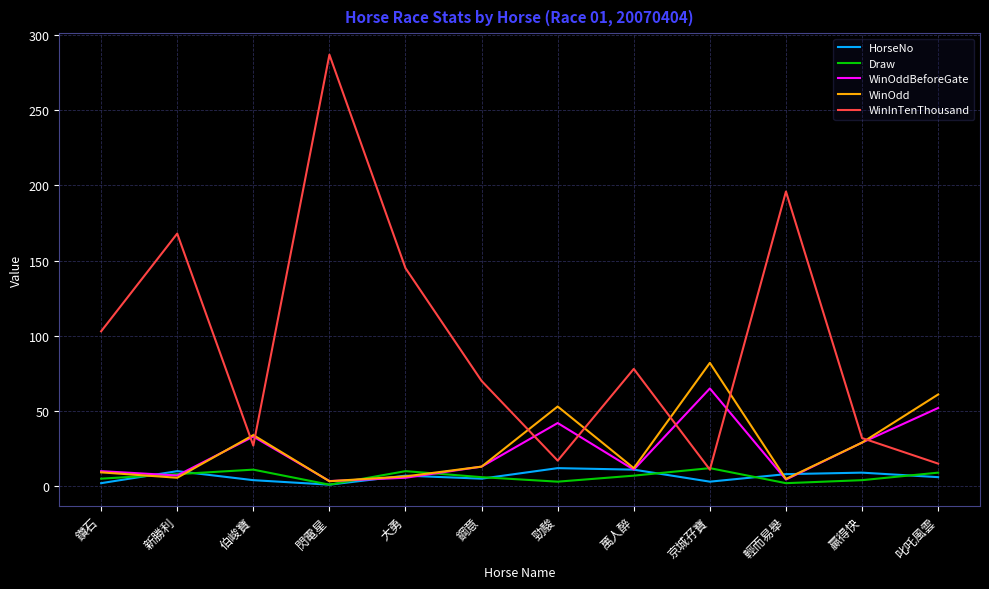

Which series has the largest total across all categories?

WinInTenThousand